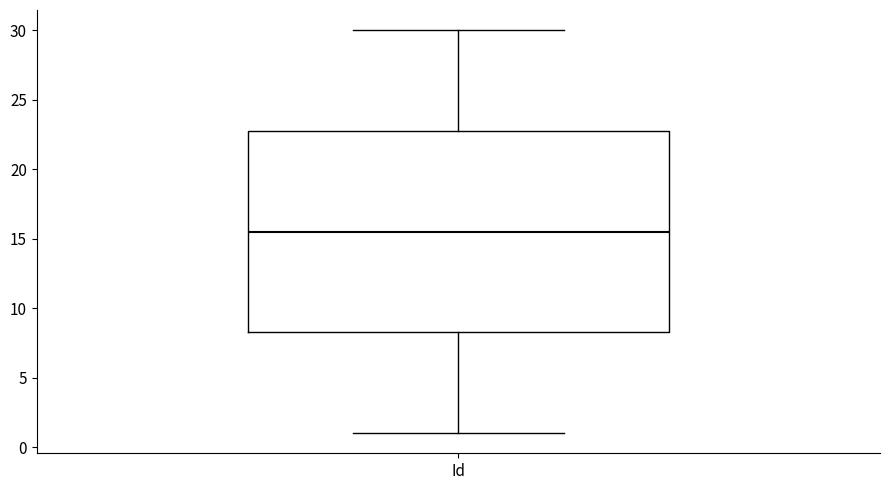

Read this box plot against the y-axis: the position of the median line, the range covered by the box, and the ends of both whiskers. The values are not printed on the chart, so give them approximately, as read against the axis.

median 15.5, box 8.5 to 23.0, whiskers 1.0 to 30.0